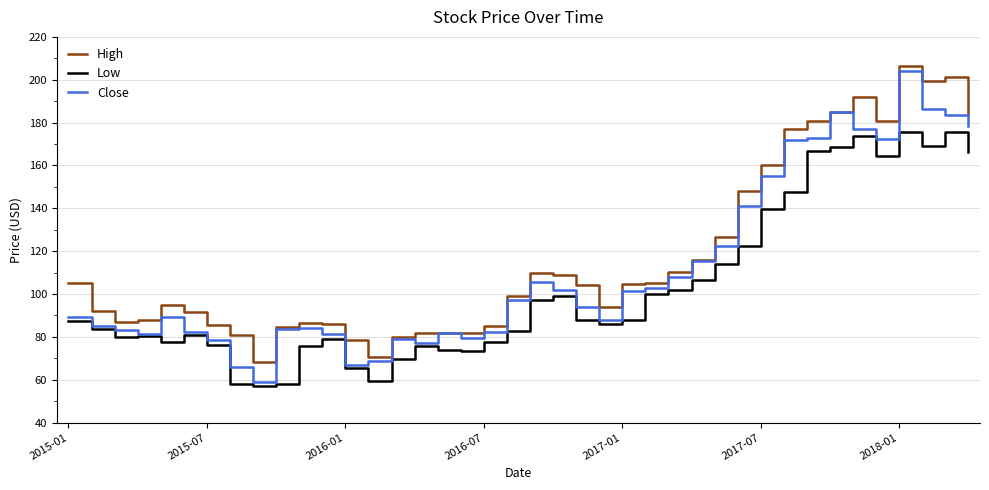

What is the sum of all High values?

4703.1